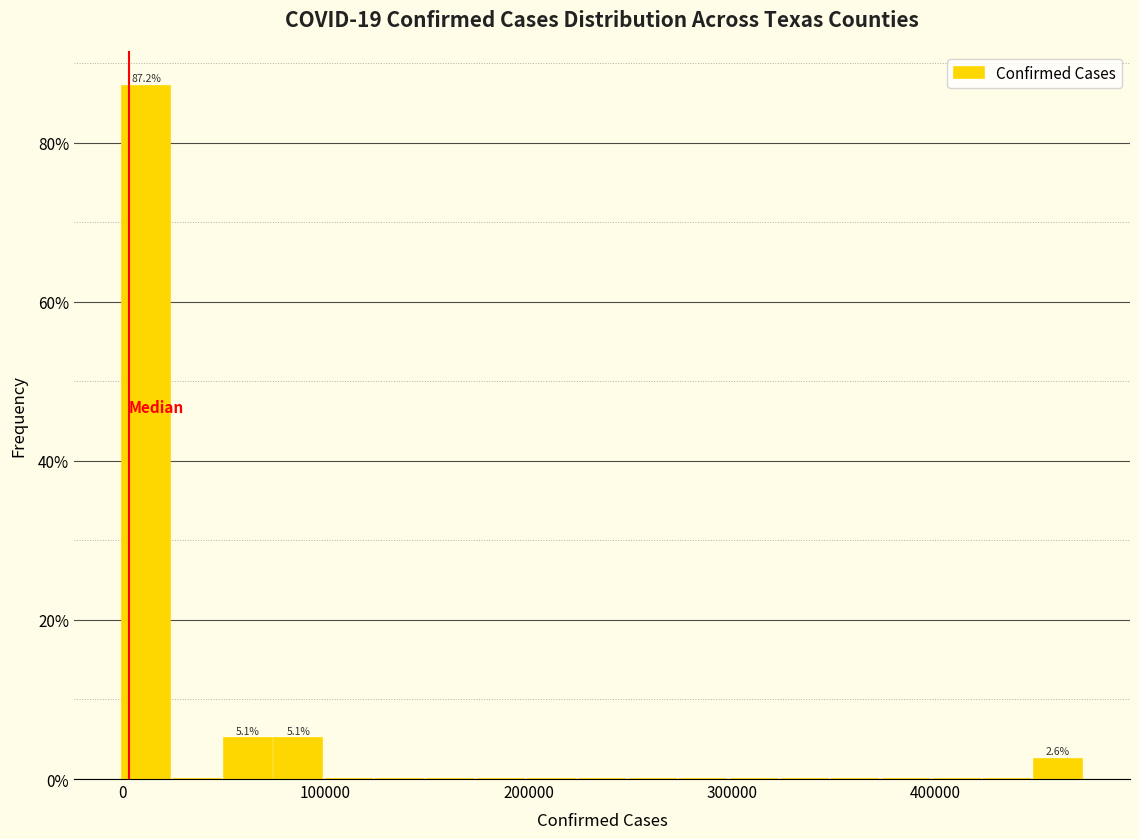

Read against the x-axis, roughly where is the centre of the tallest bar?

10000